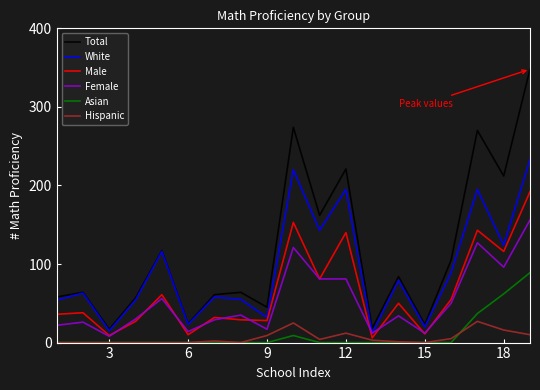

How many lines are shown in the chart?

6